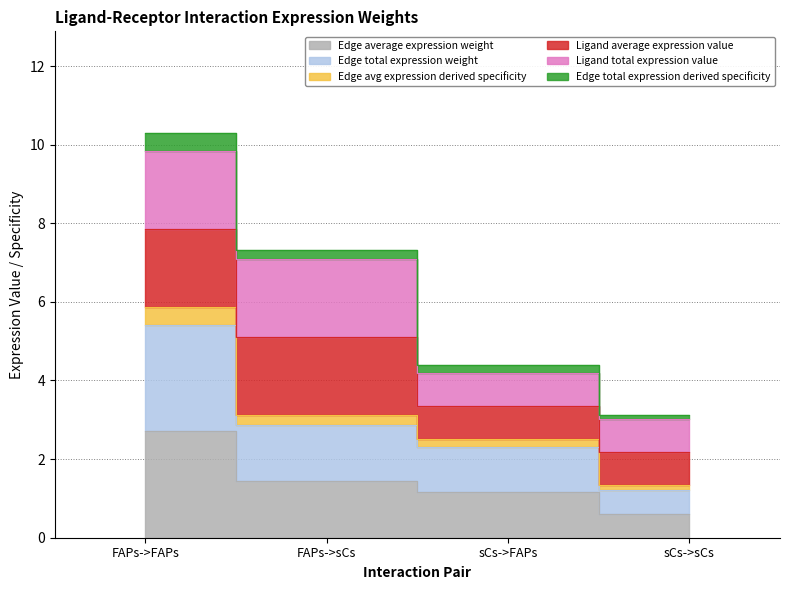

Is it true that Edge total expression derived specificity equals 8.2 at FAPs->sCs?

False